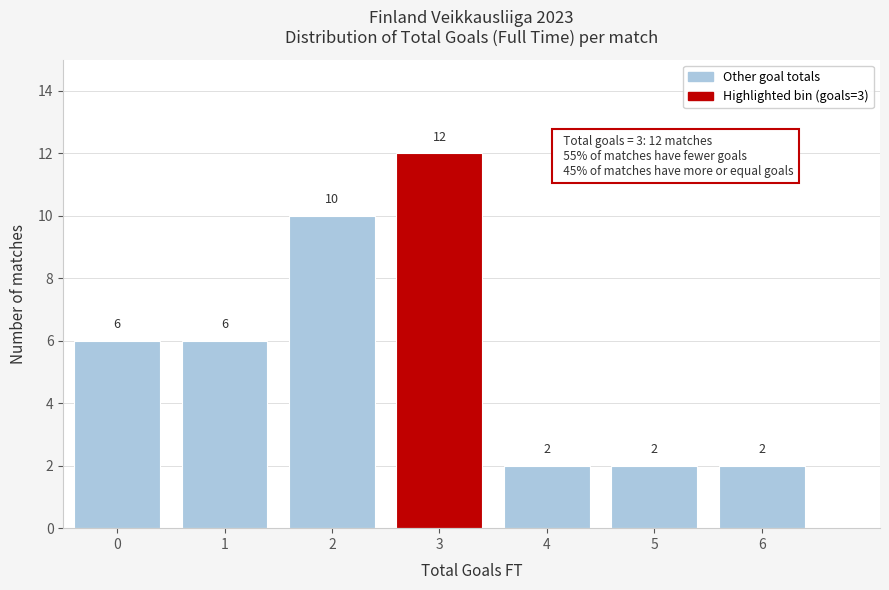

Reading right to left, extract all data points from this chart.

2	2	2	12	10	6	6